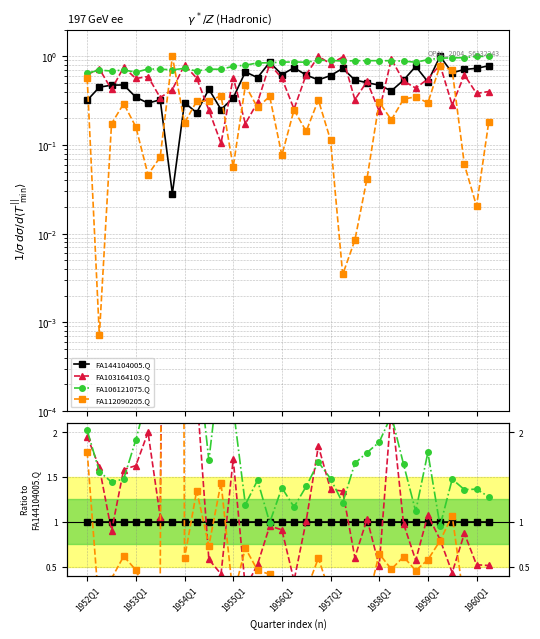

At which category is the sum across all series the highest?

1959Q1